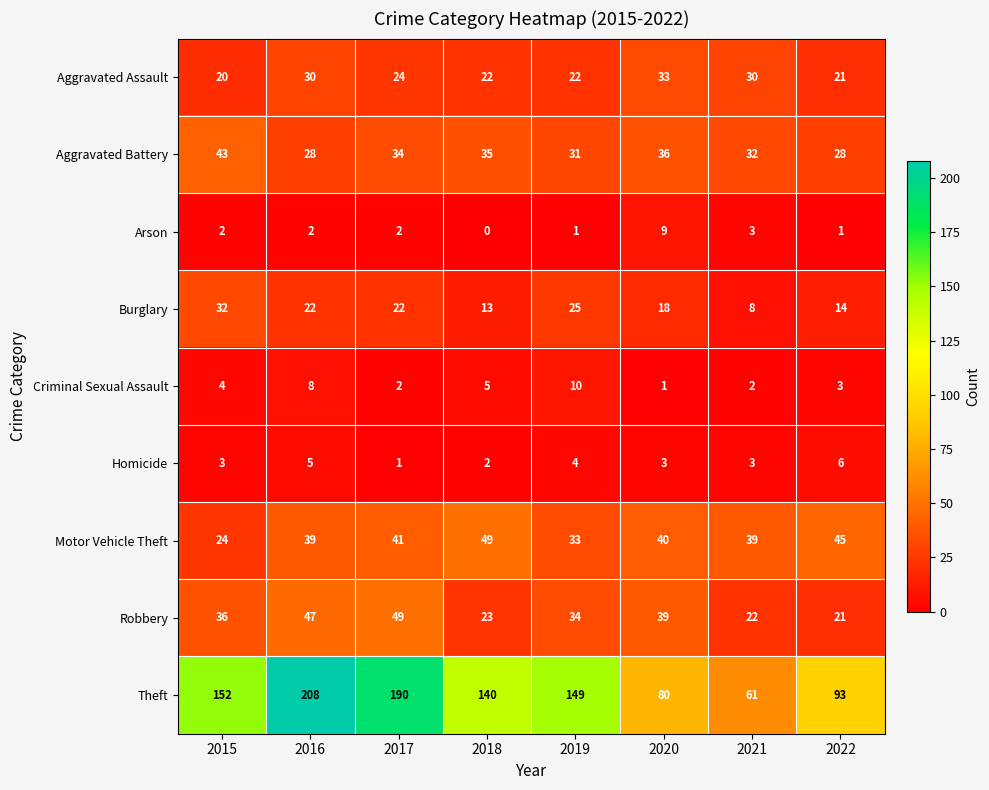

Which category has the highest value in the Aggravated Battery series?

2015